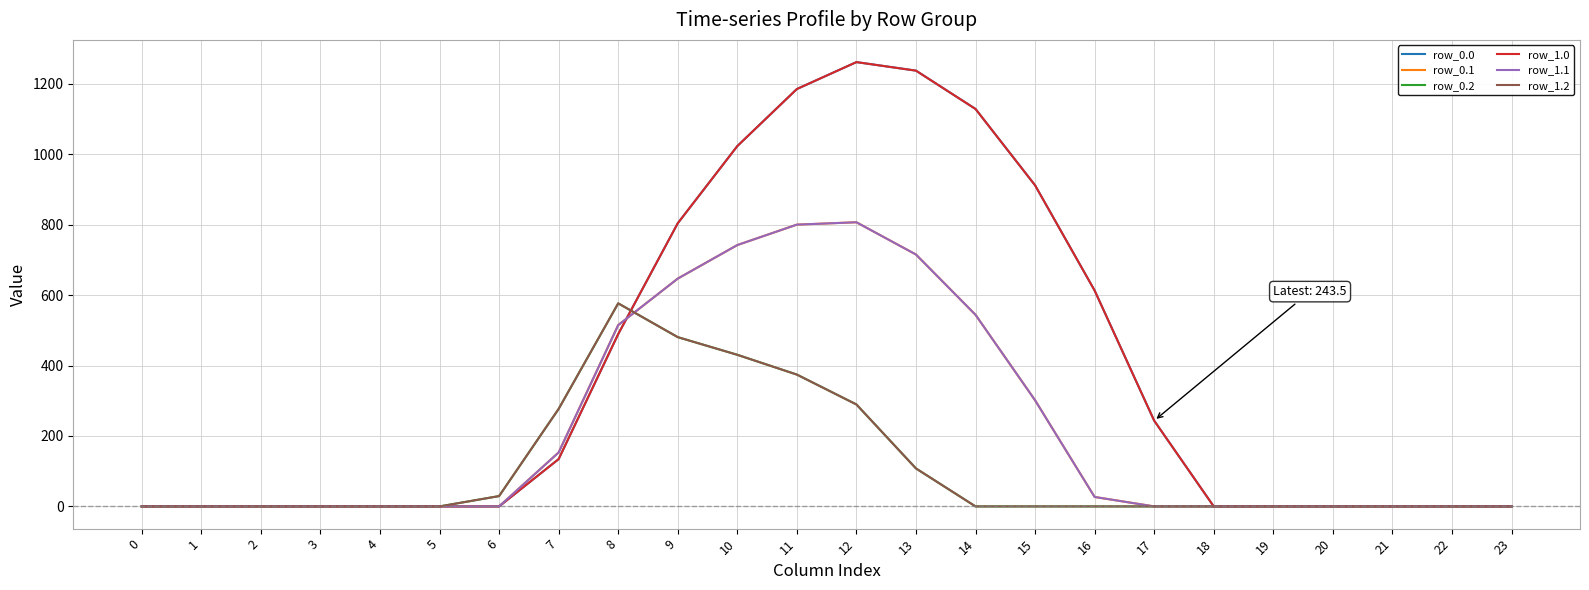

What is the difference between the highest and lowest values at 10?

592.6